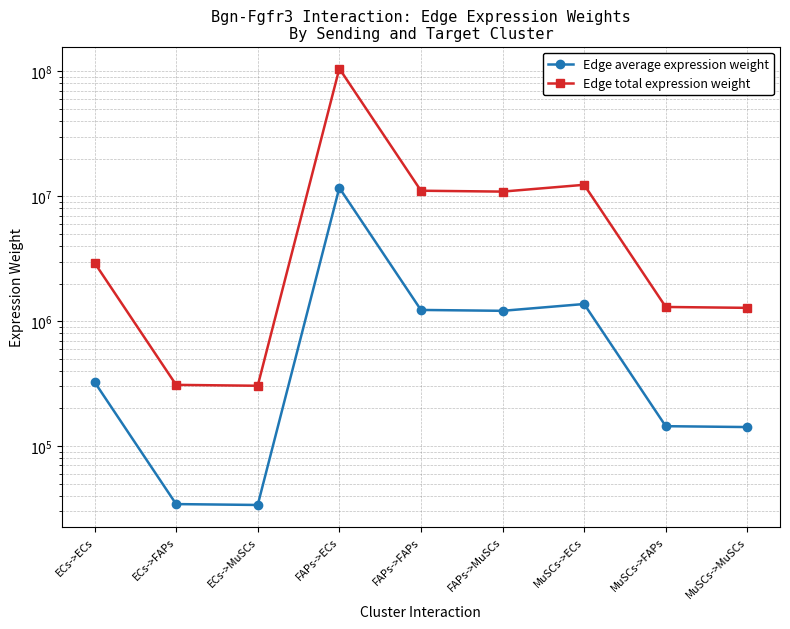

True or false: Edge total expression weight and Edge average expression weight intersect in this chart.

False